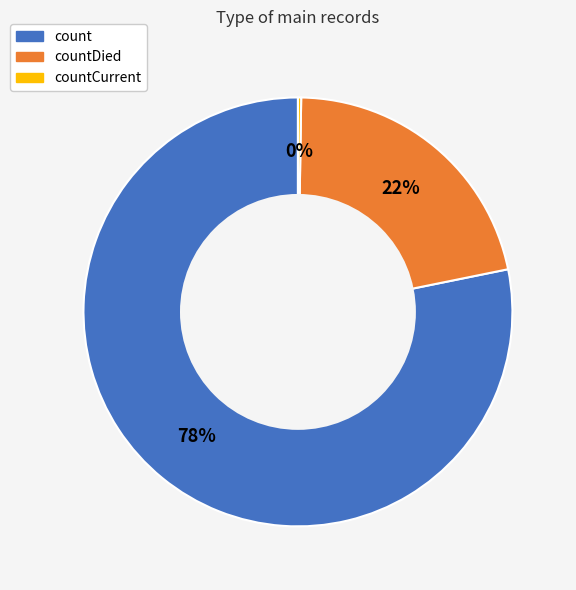

What is the largest slice in the pie chart?

count